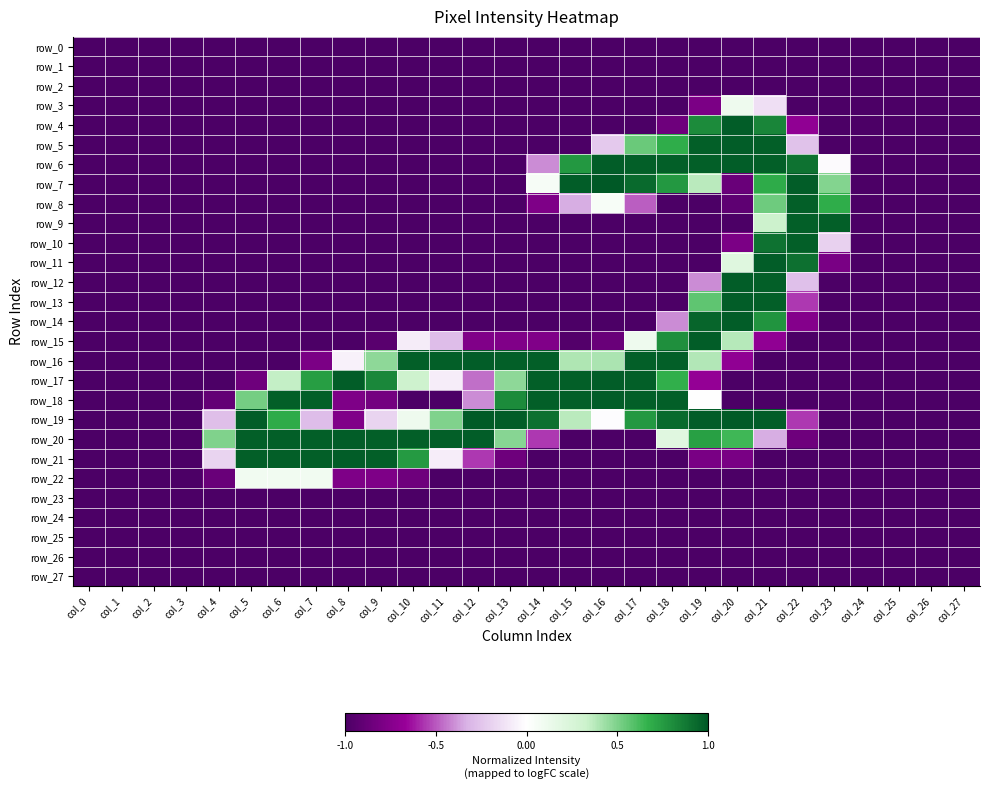

Which category has the lowest value in the row_15 series?

col_0